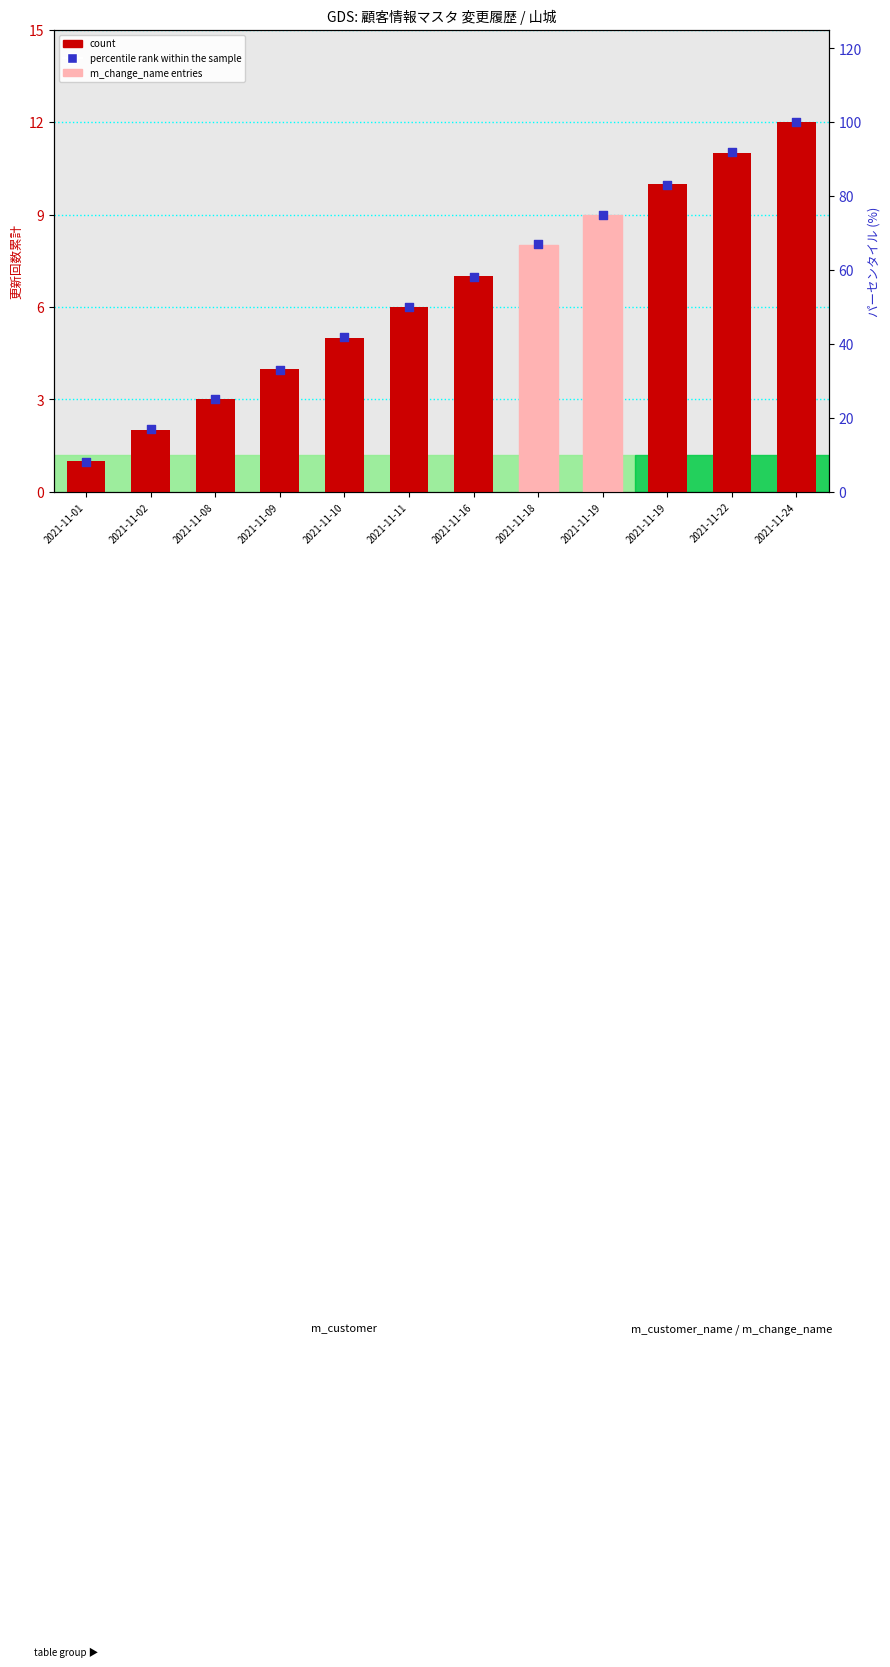

At which category is the sum across all series the highest?

2021-11-24